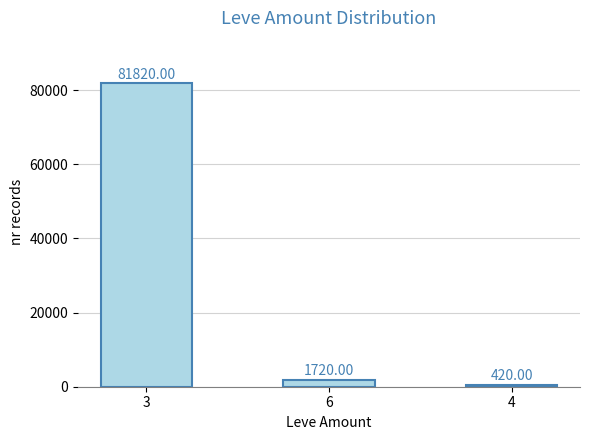

What is the sum of all values?

83960